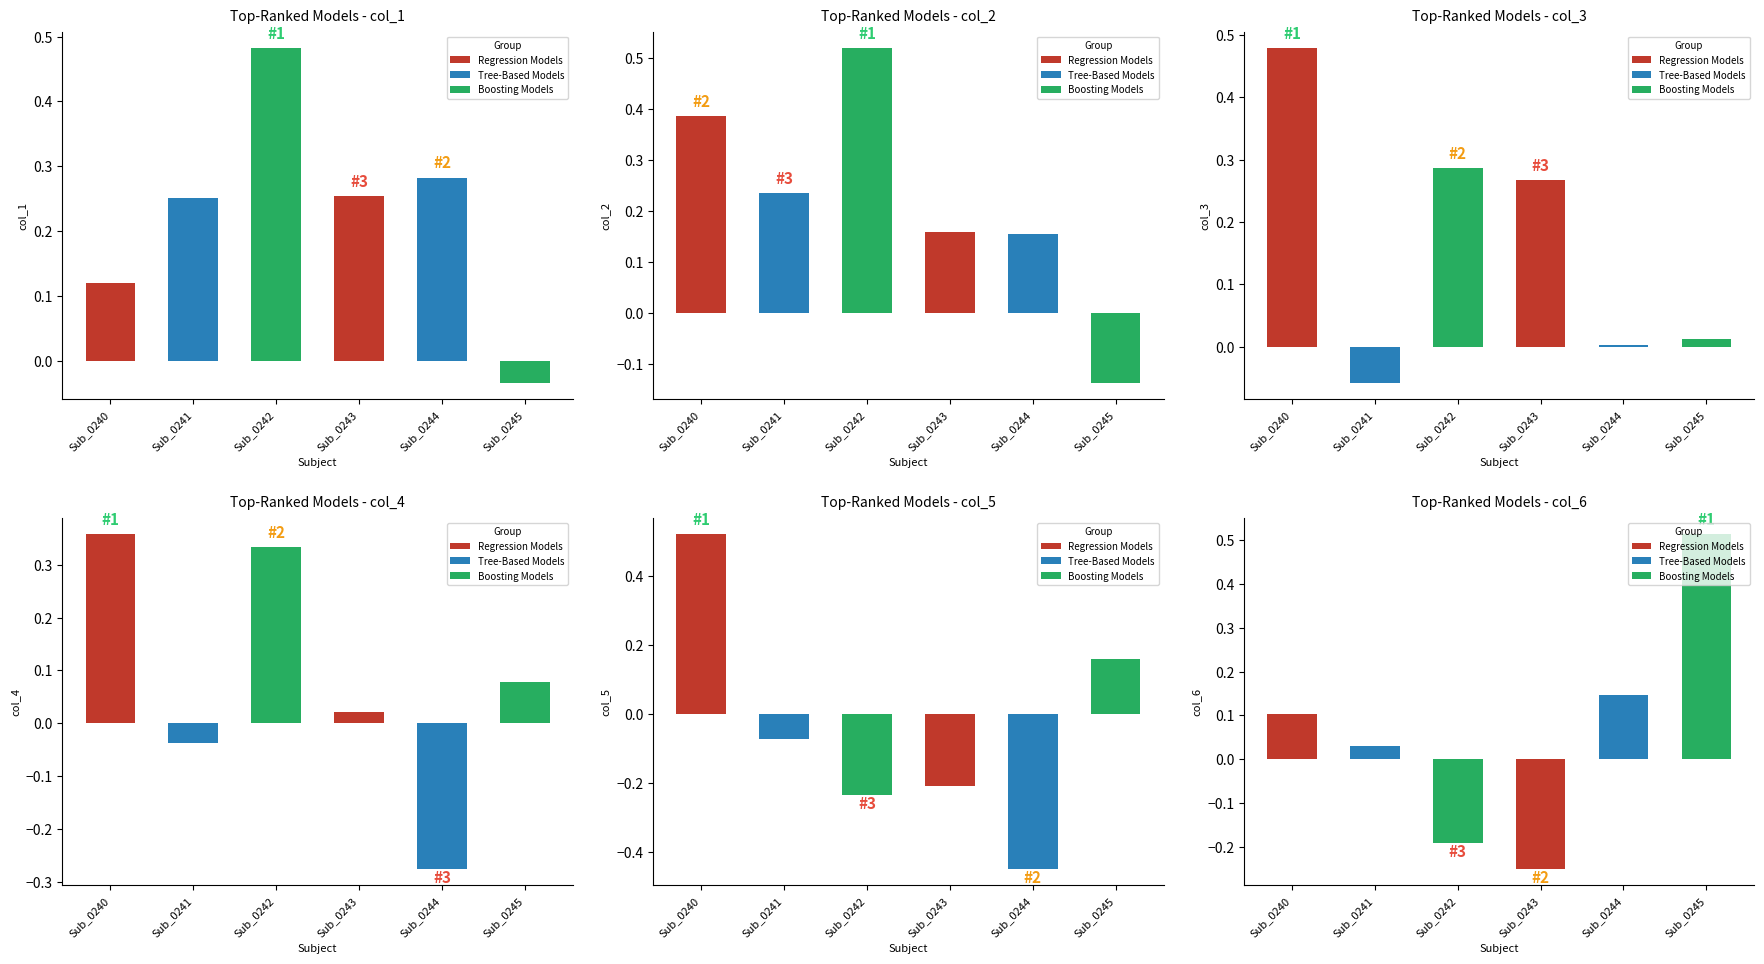

Does the chart contain any negative values?

Yes